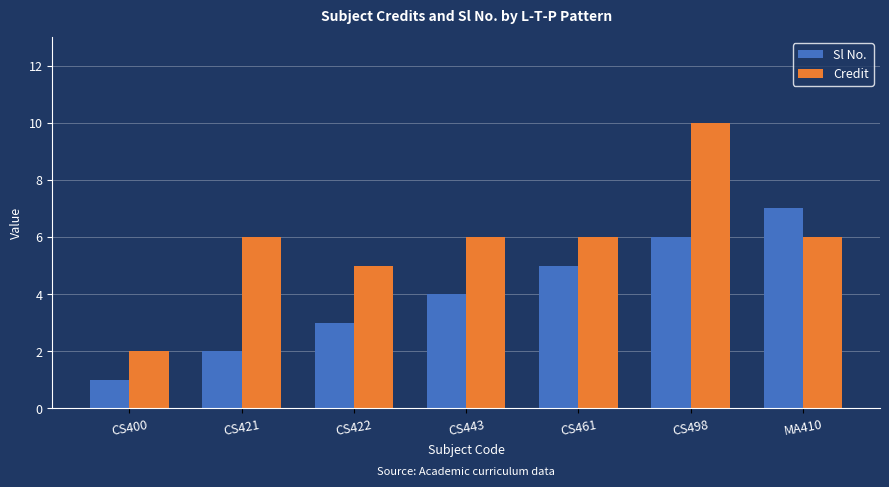

At which category is the sum across all series the highest?

CS498